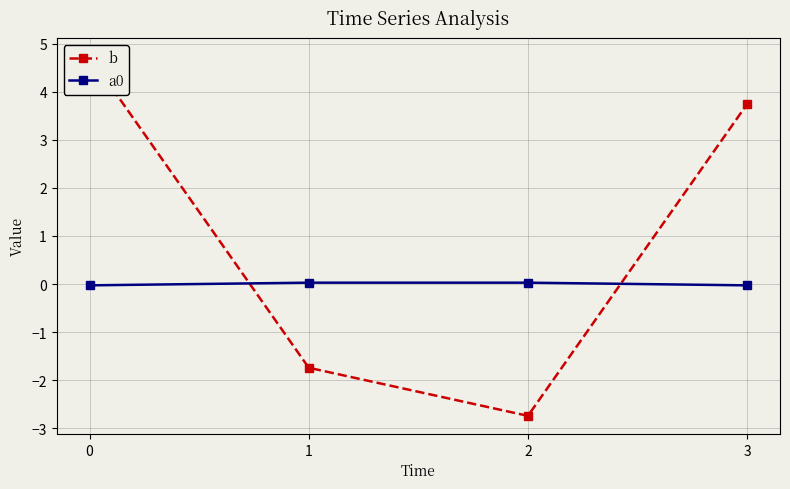

The value of b at 3 is 1.8. True or false?

False